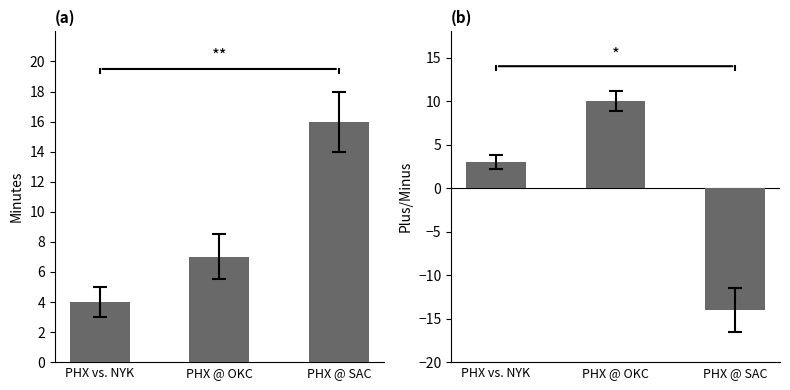

How many plus_minus values are between -14 and 10?

3